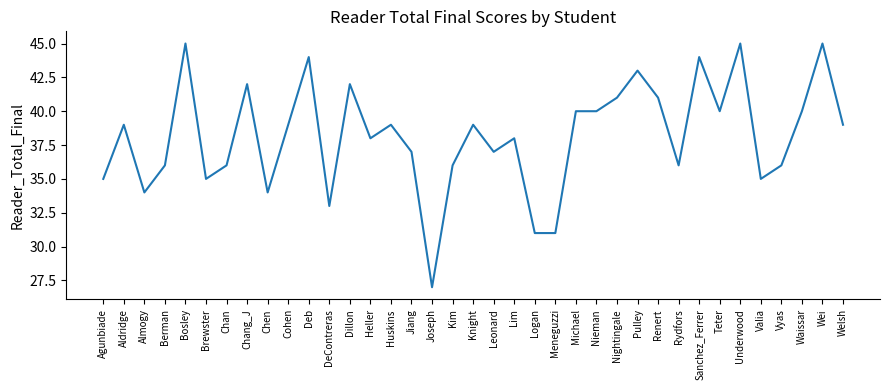

Is it true that the value at Leonard is 17?

False